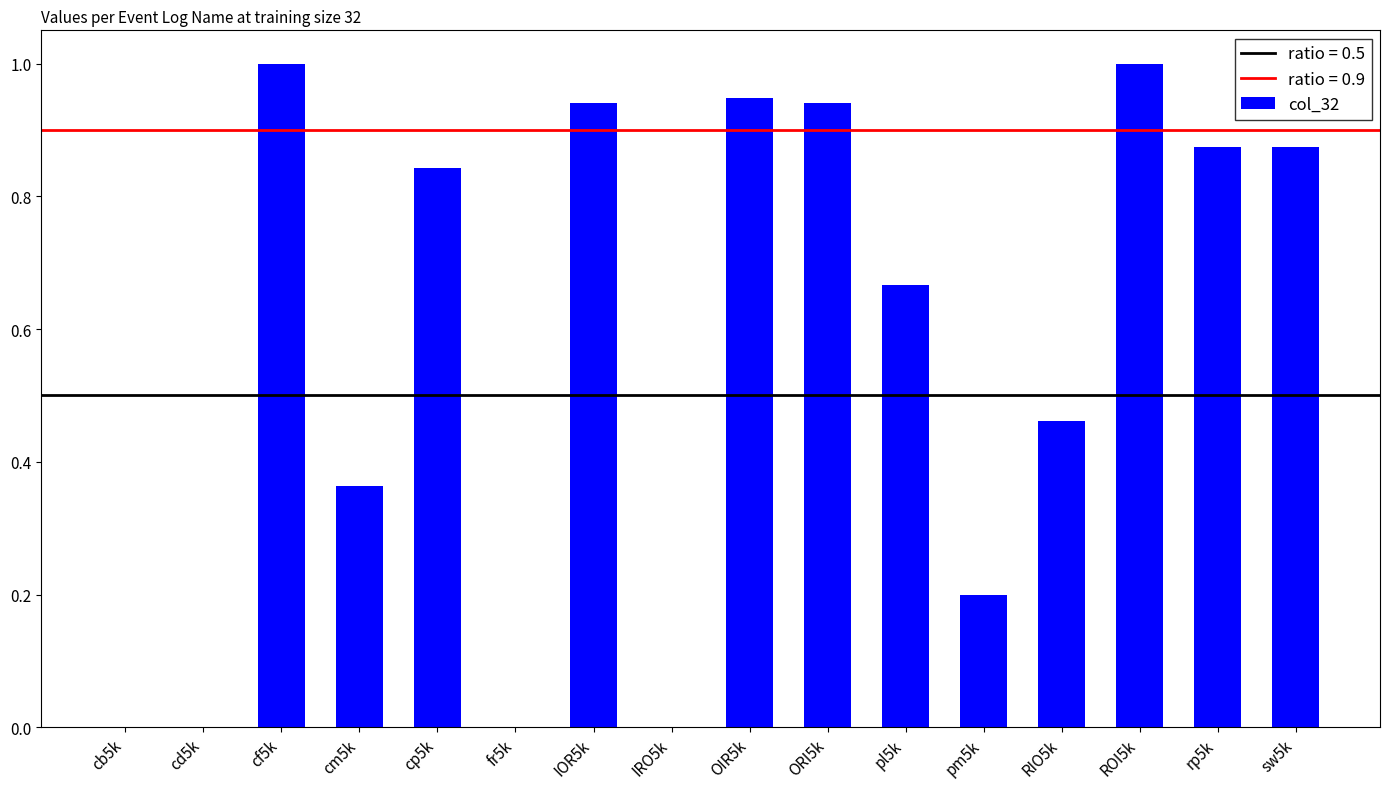

Does the chart contain stacked bars?

No